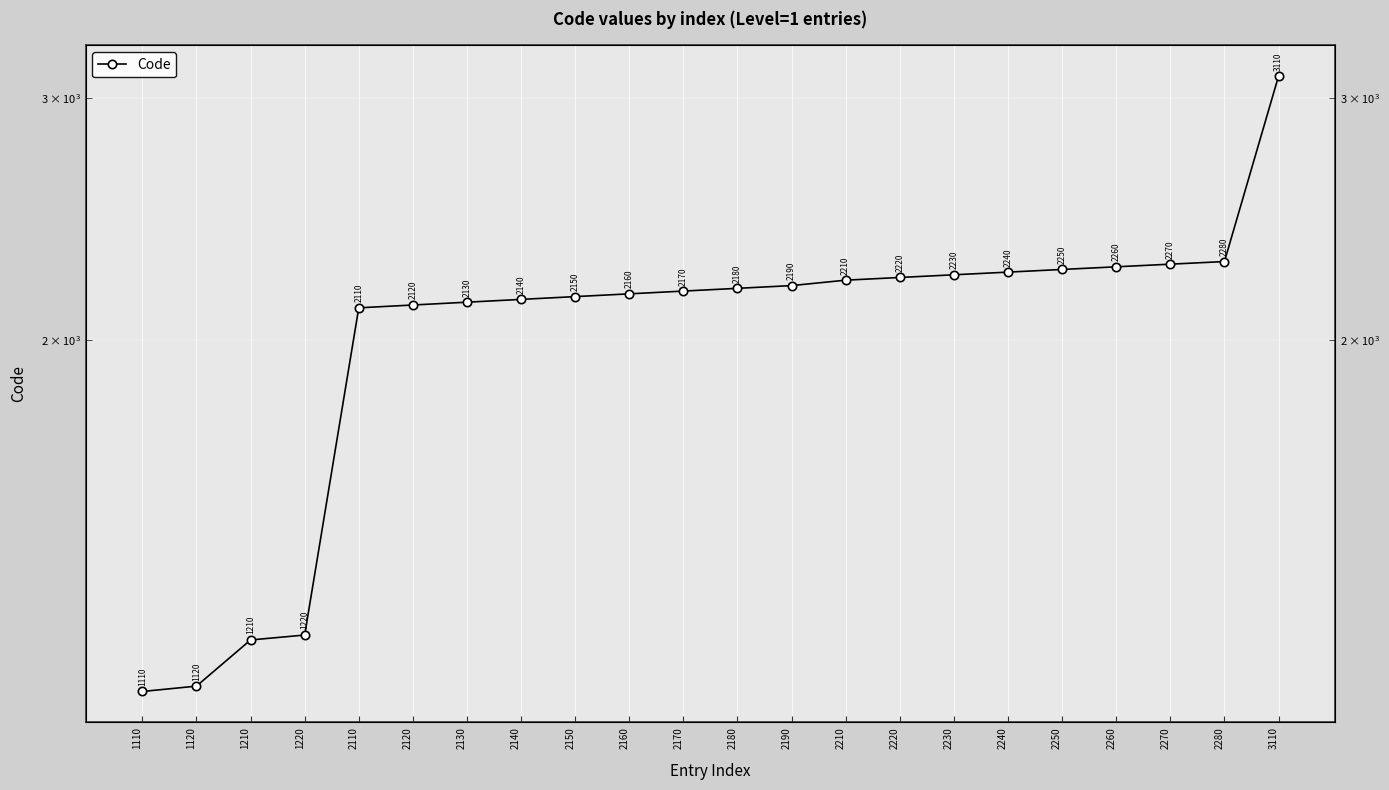

The value at 3110 is 5298. True or false?

False